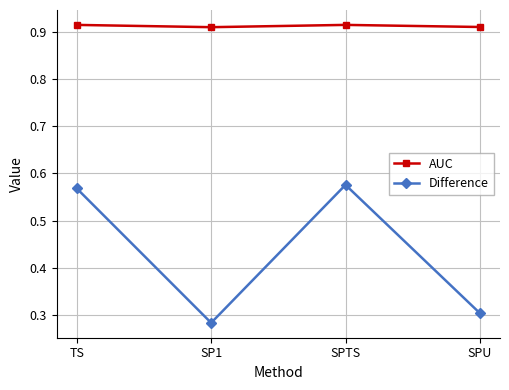

Which series has the largest total across all categories?

AUC